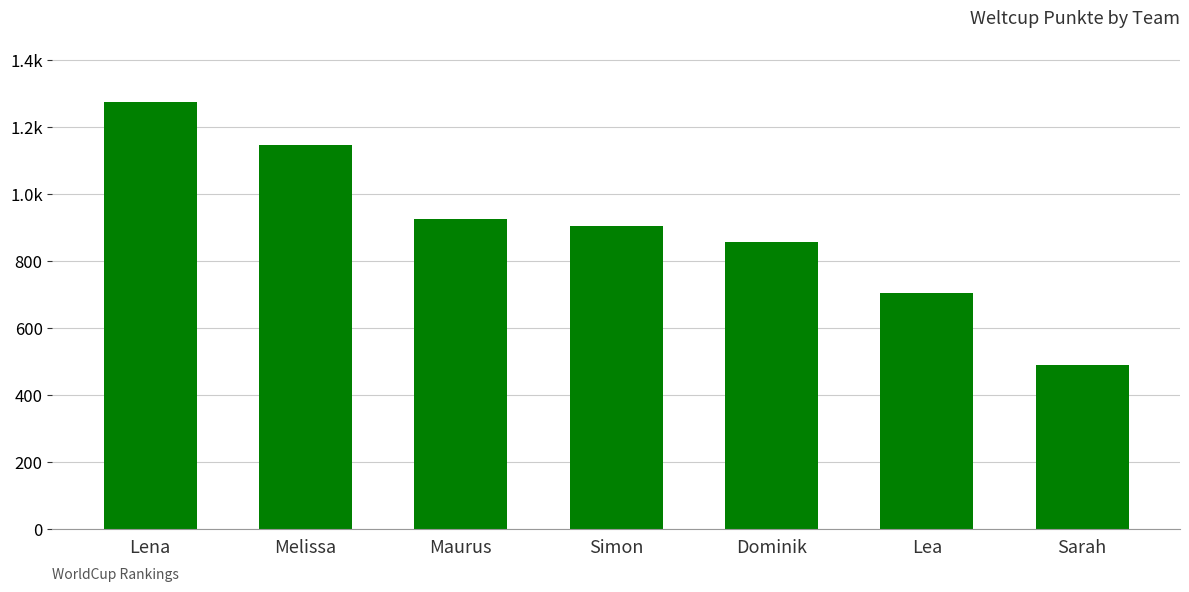

Does the chart contain any negative values?

No